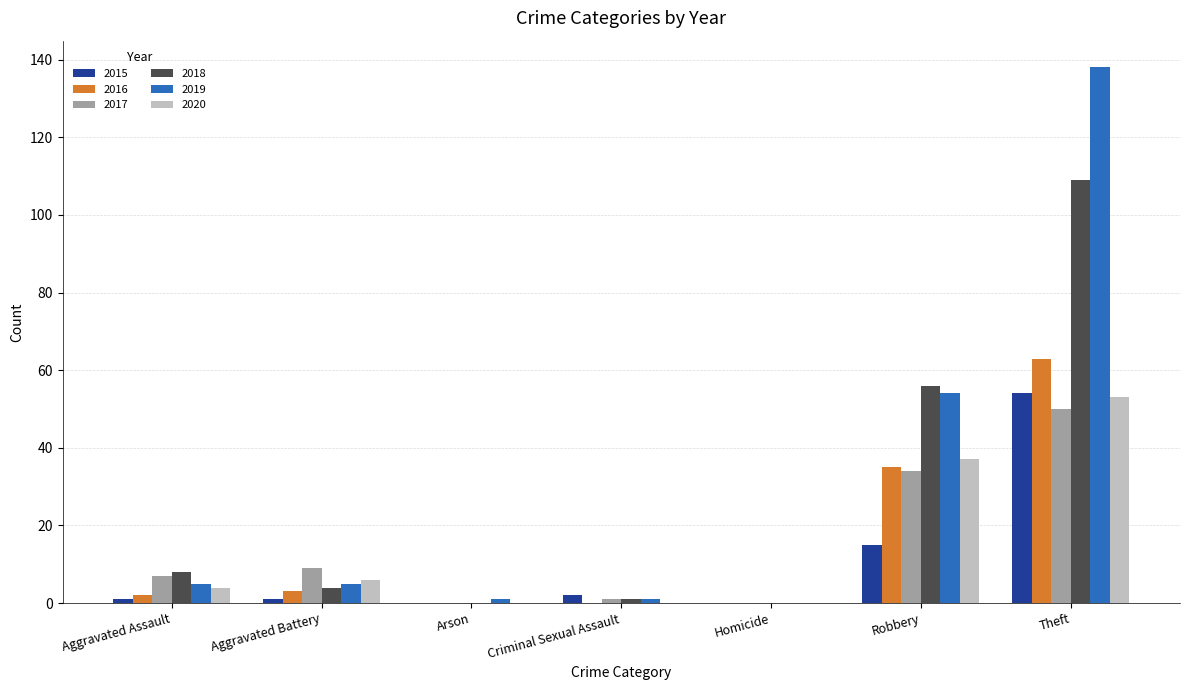

At which category does the chart reach its peak across all series?

Theft